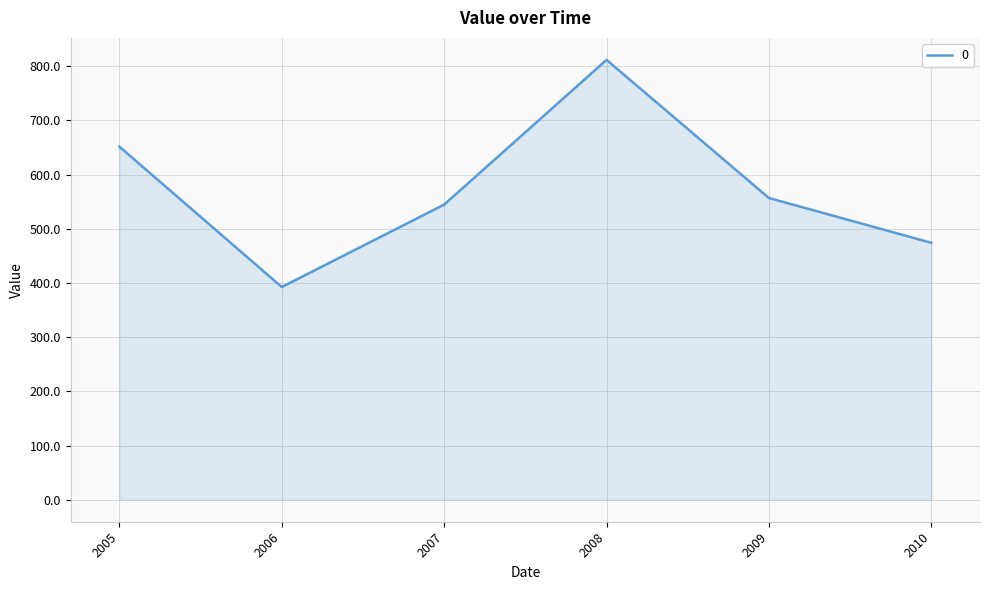

Approximately how many times larger is the value at 2008 compared to 2009?

1.5